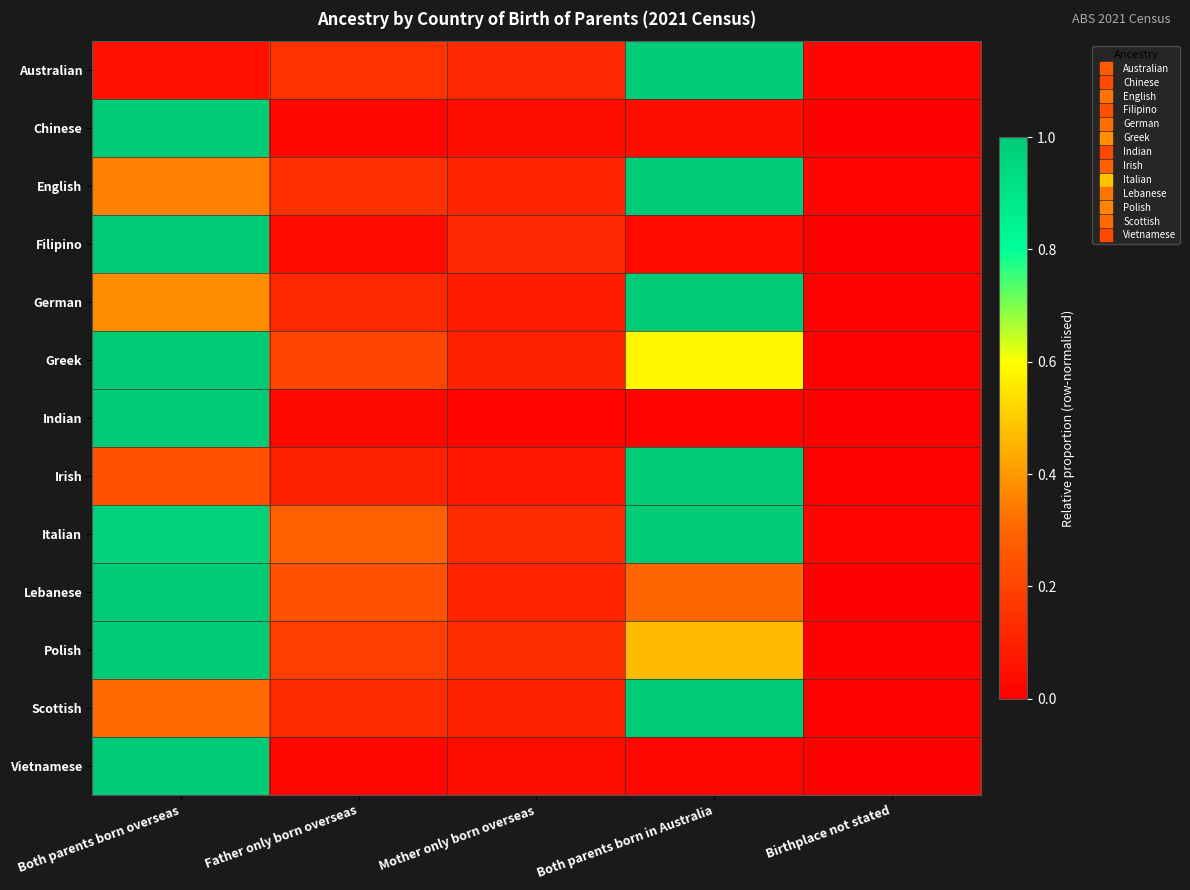

How many categories are shown in the chart?

5